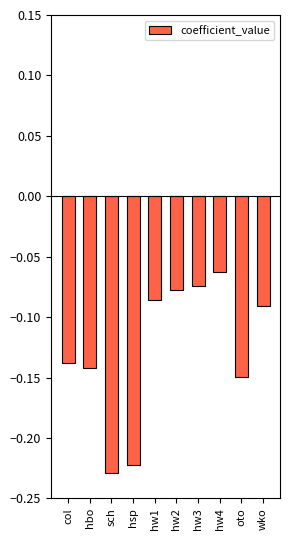

At which label is the value closest to 0?

hw4